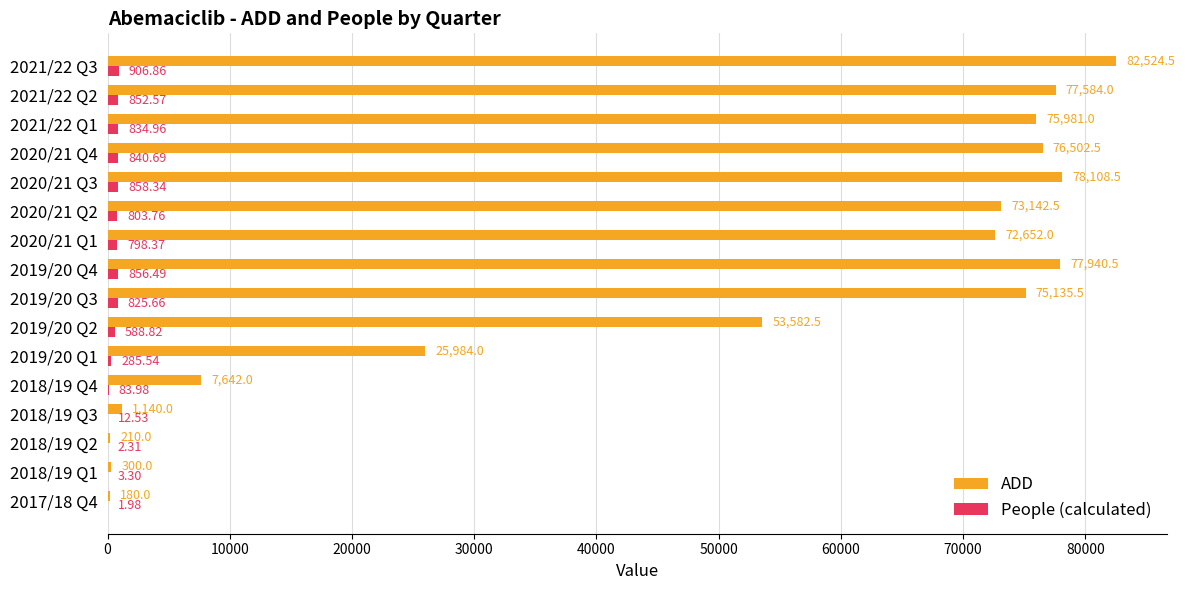

What is the total value across all series at 2019/20 Q2?

54171.3